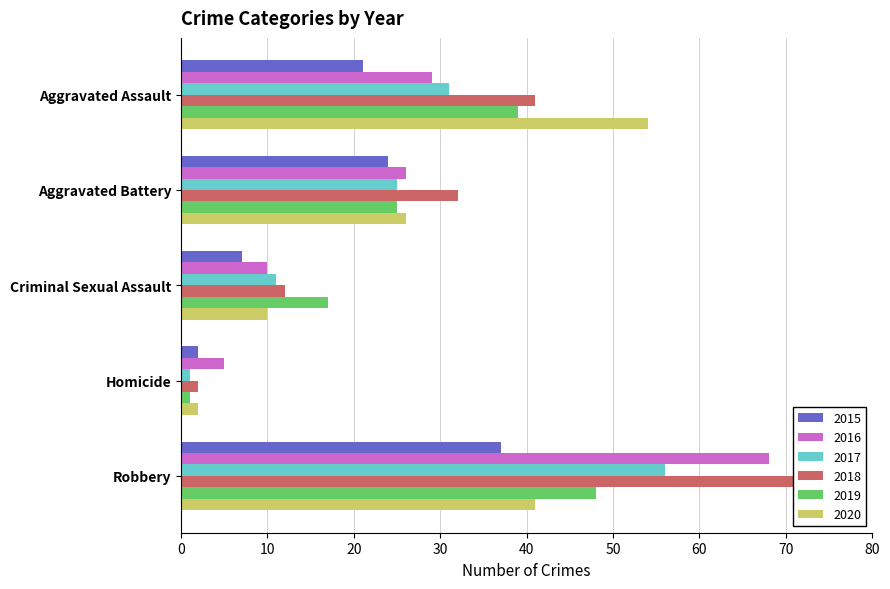

What is the difference between the second highest and second lowest values in the 2018 series?

29